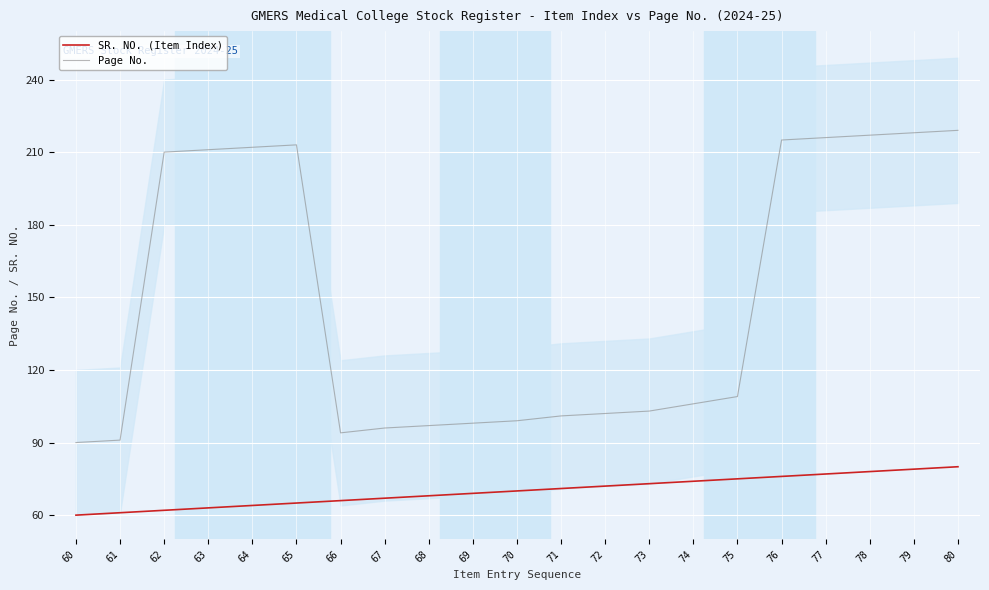

Reading right to left, list all the values displayed in this chart.

SR. NO. (Item Index): 80=80	79=79	78=78	77=77	76=76	75=75	74=74	73=73	72=72	71=71	70=70	69=69	68=68	67=67	66=66	65=65	64=64	63=63	62=62	61=61	60=60
Page No.: 80=219	79=218	78=217	77=216	76=215	75=109	74=106	73=103	72=102	71=101	70=99	69=98	68=97	67=96	66=94	65=213	64=212	63=211	62=210	61=91	60=90